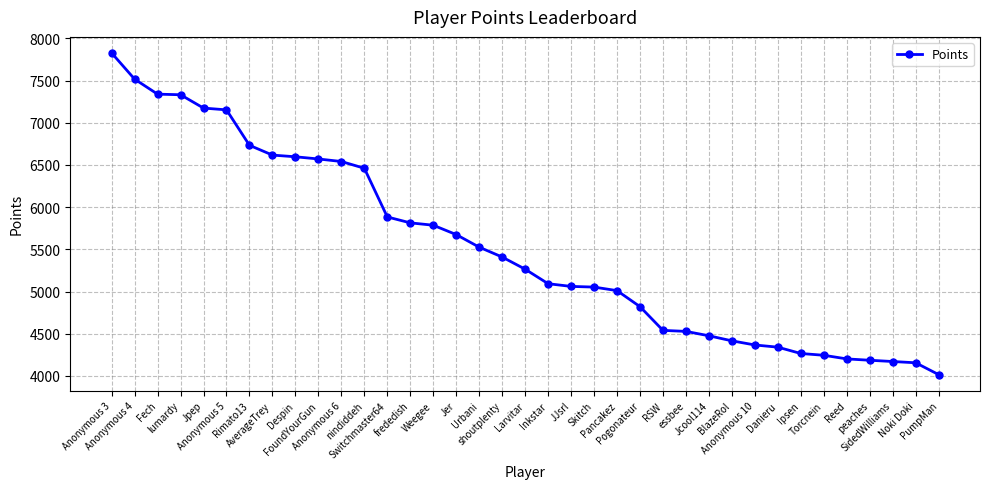

What is the value of the 9th point from the left?

6597